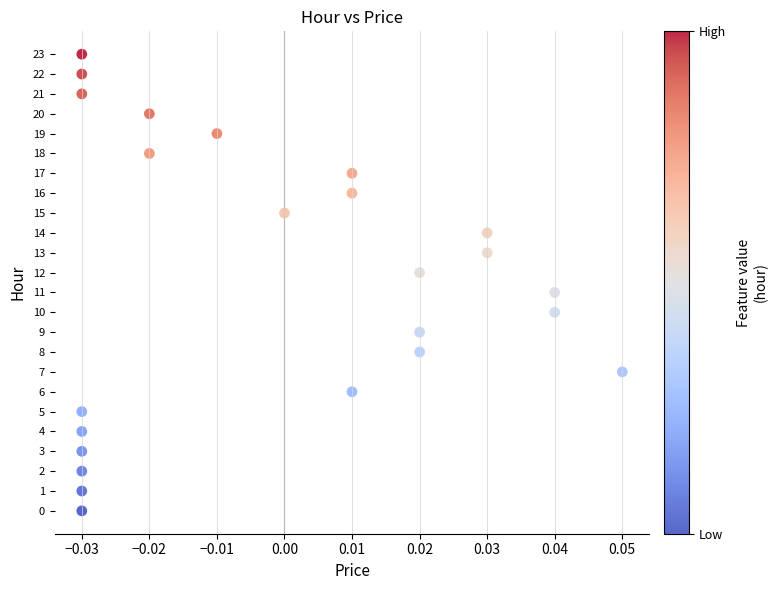

What is the range of Y values (max minus min)?

23